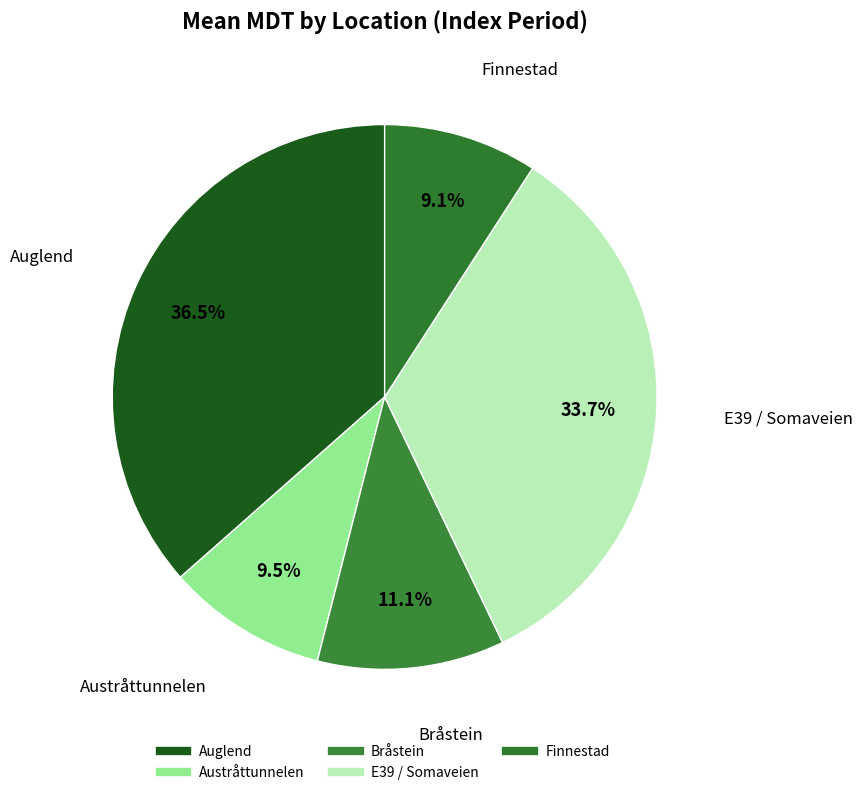

What is the change in value from Auglend to Austråttunnelen?

-40940.1